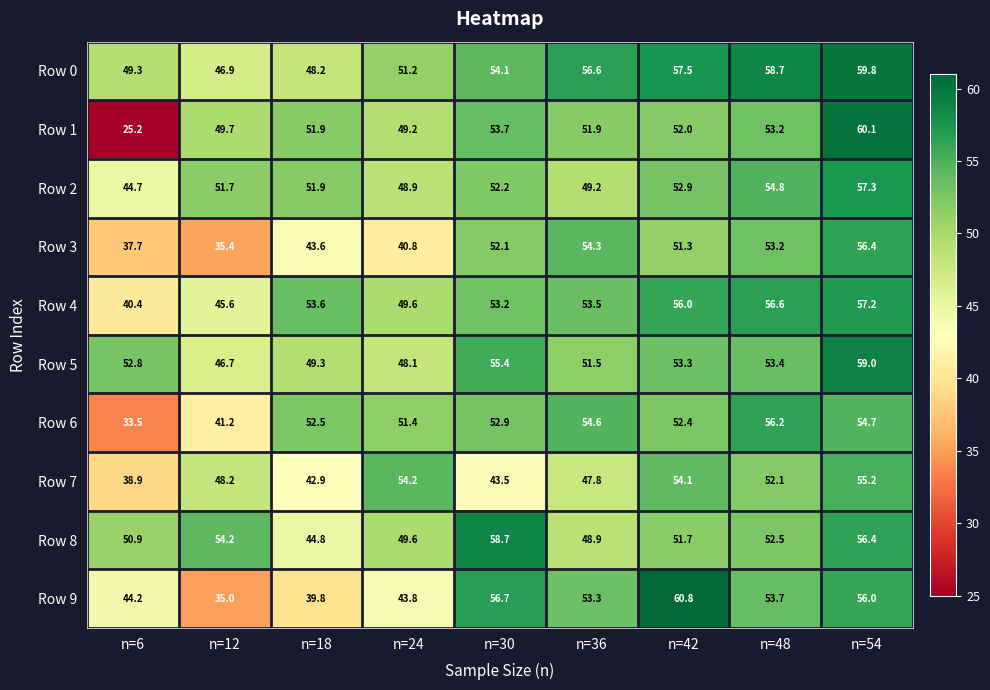

At n=36, list the series in order from smallest to largest.

Row 7, Row 8, Row 2, Row 5, Row 1, Row 9, Row 4, Row 3, Row 6, Row 0